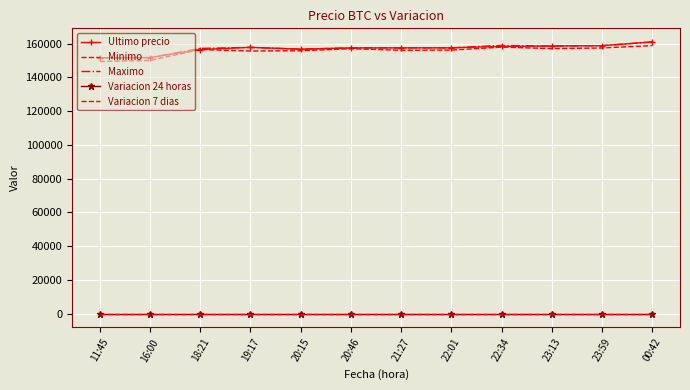

Between 20:15 and 11:45, which is larger?

20:15